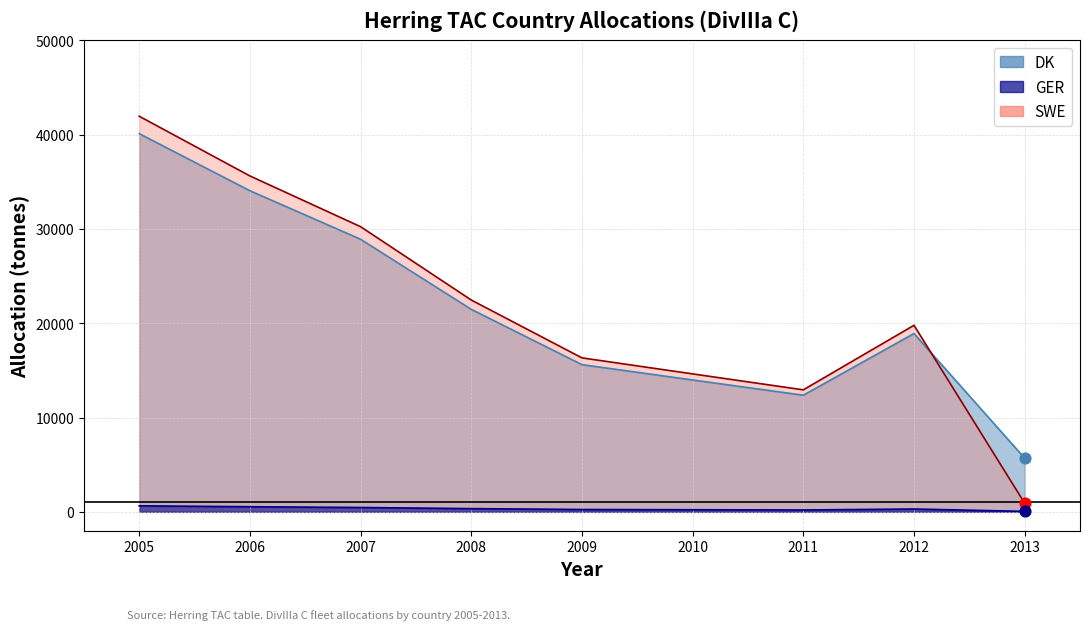

At how many categories does at least one series exceed 26279?

3